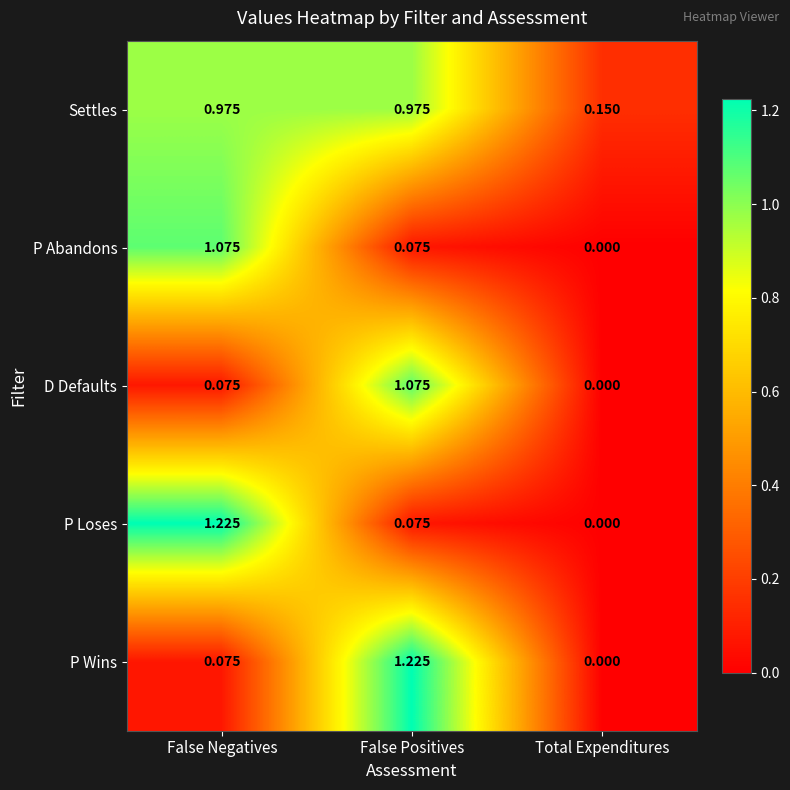

Which category has the highest value in the D Defaults series?

False Positives